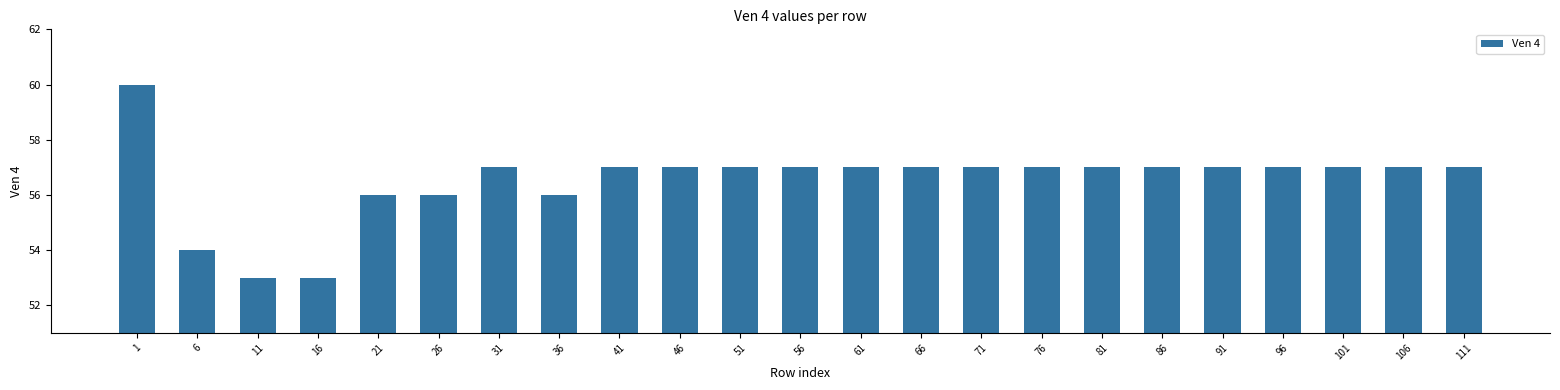

What is the ratio of the value at 11 to the value at 41?

0.9